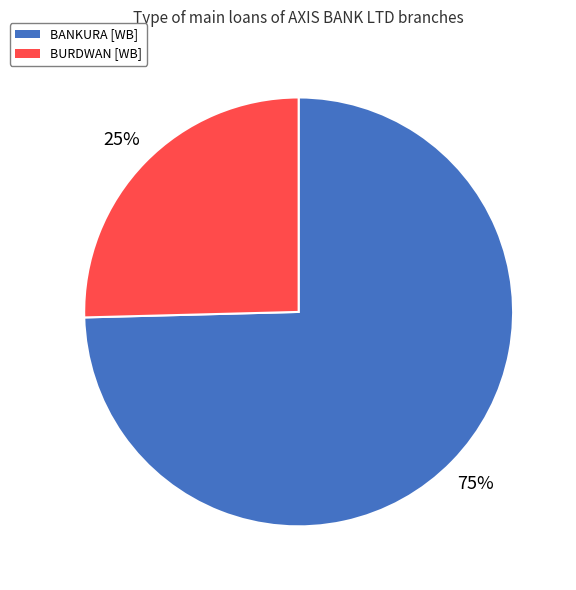

Is it true that BANKURA [WB] is 75% of the pie?

True